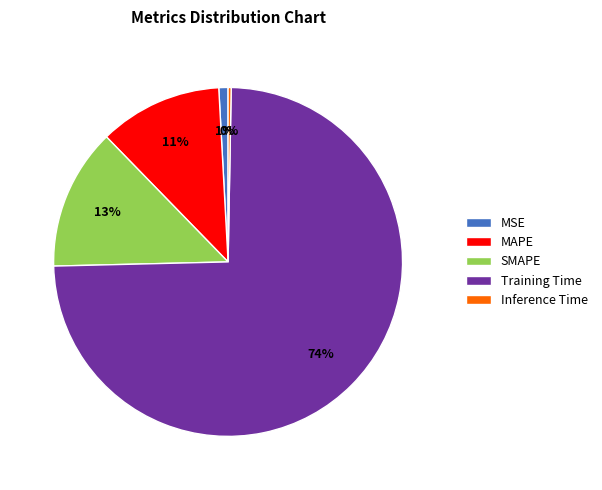

Combined, do MAPE and MSE account for over 50%?

No